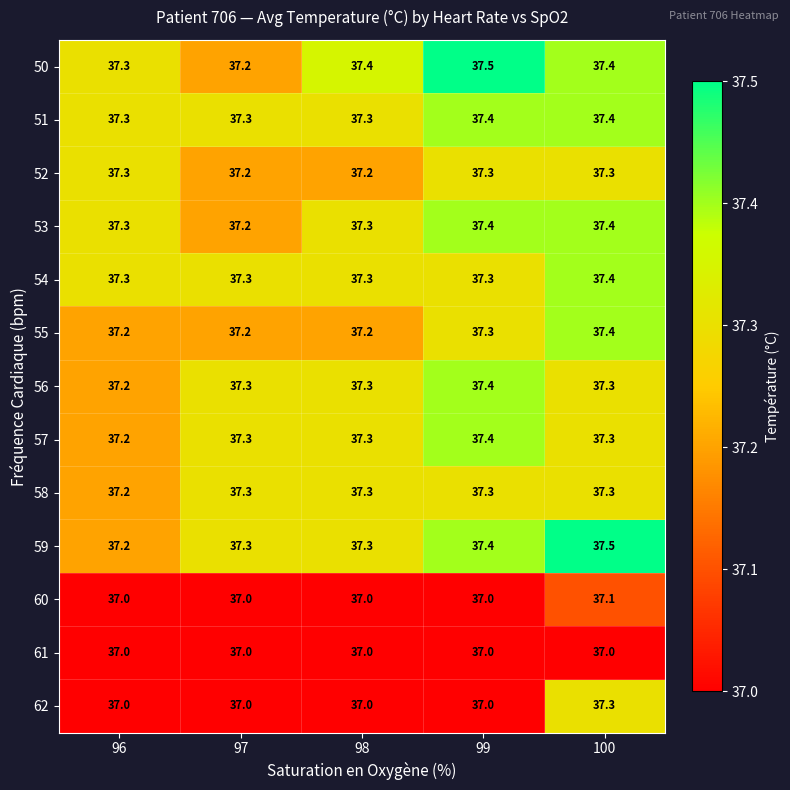

At how many categories does at least one series exceed 37?

5